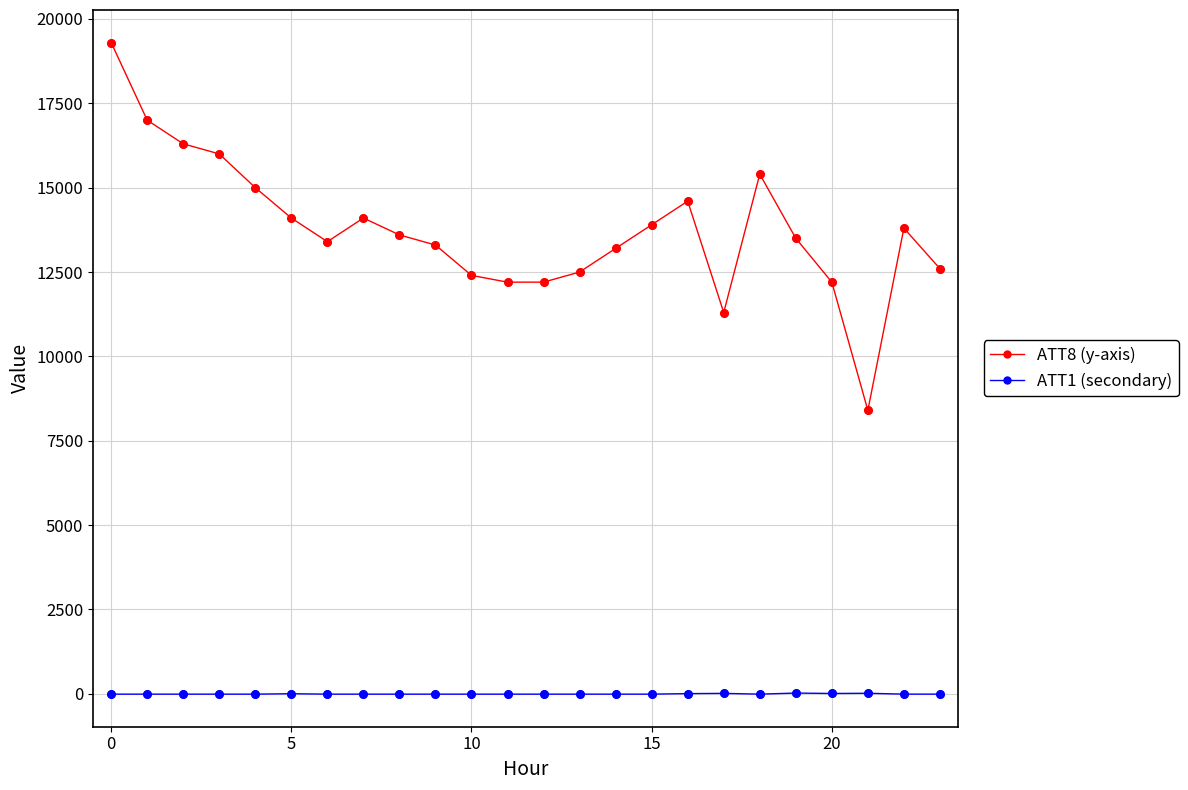

What is the greatest value displayed?

19300.0